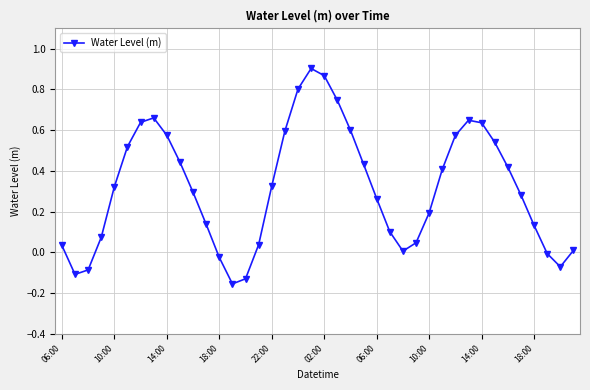

How many points are lower than both their immediate neighbors (excluding endpoints)?

4